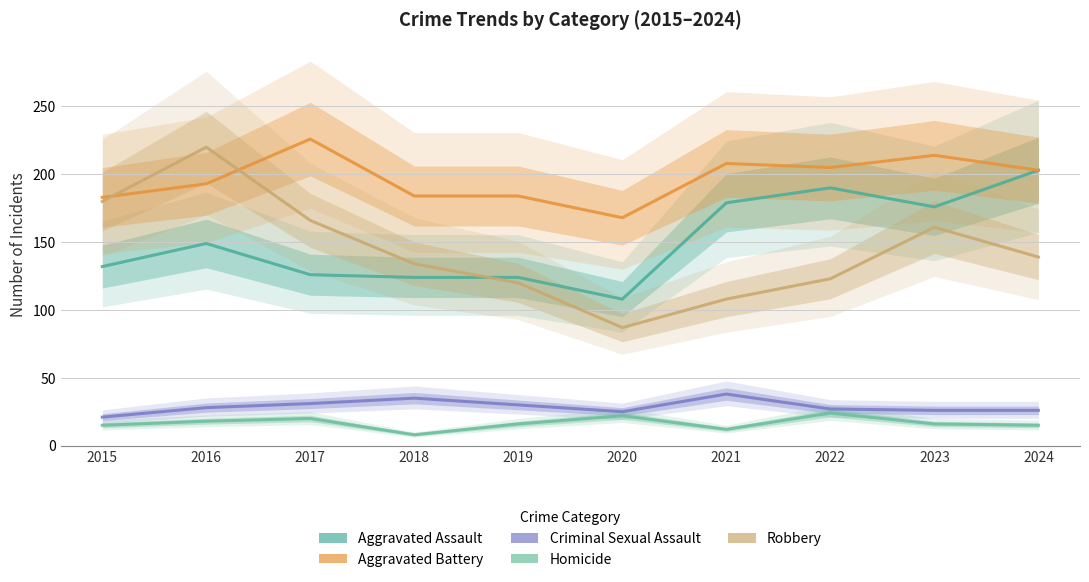

What is the maximum value for Robbery?

220